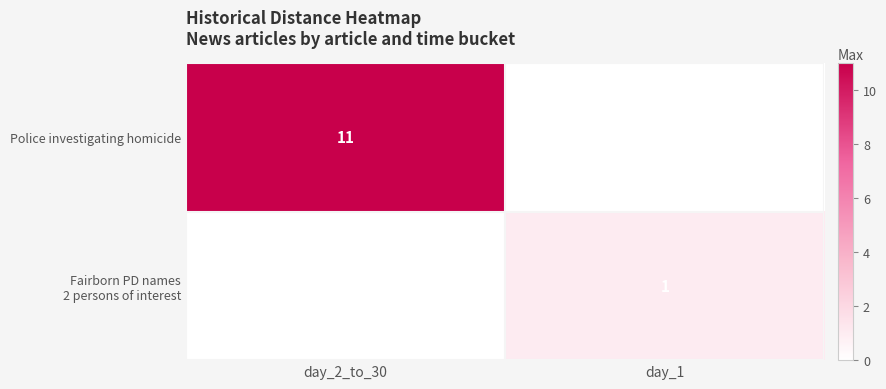

The Police investigating homicide series shows 11 at day_2_to_30. True or false?

True